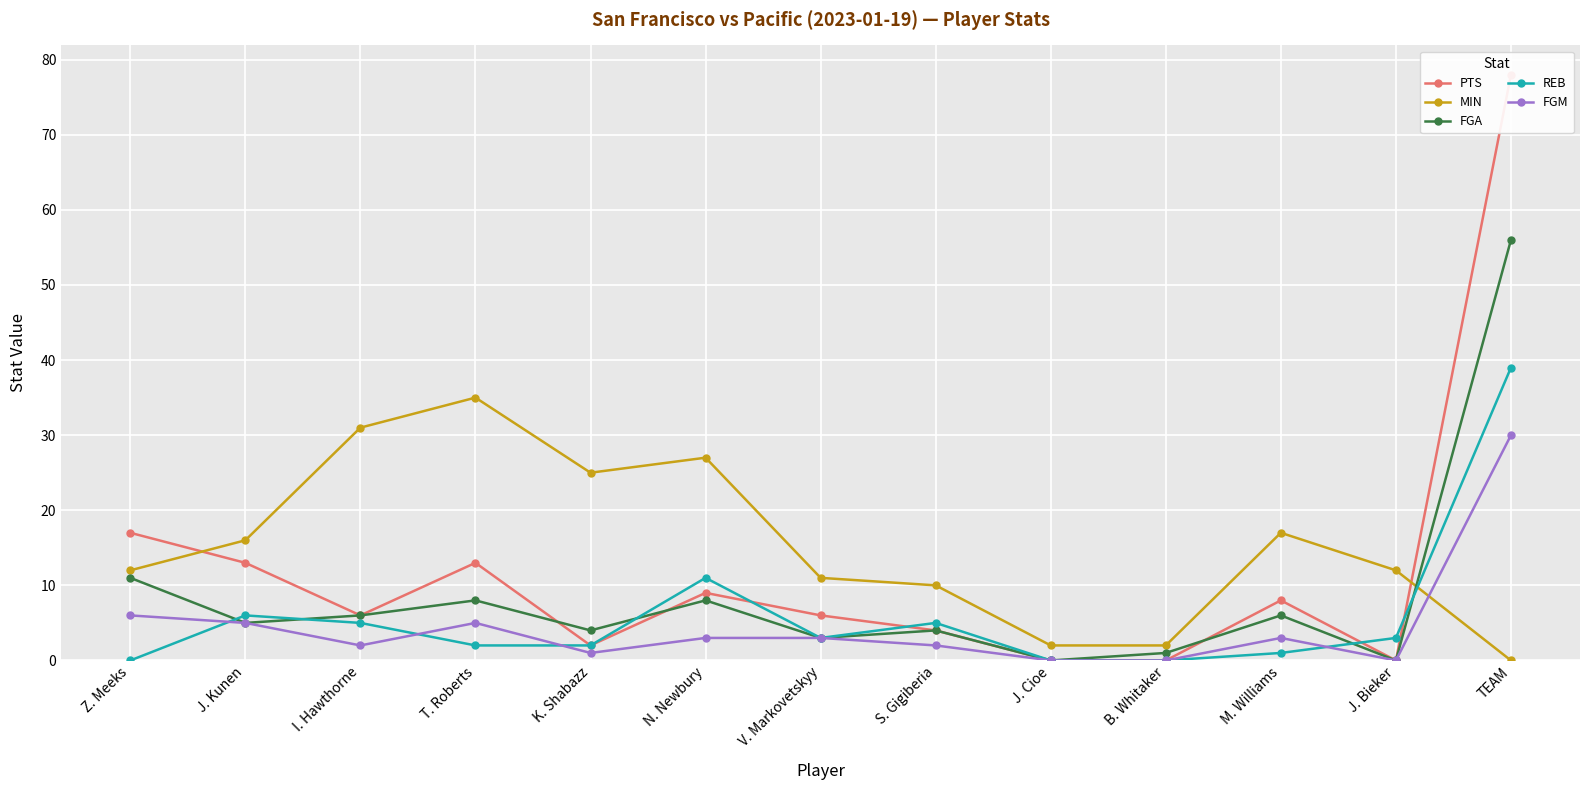

What is the difference between the PTS values at T. Roberts and M. Williams?

5